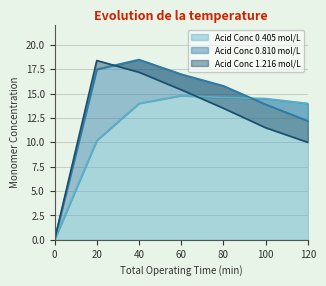

What is the value of the Acid Conc 0.810 mol/L point at the 2nd from the left?

17.5